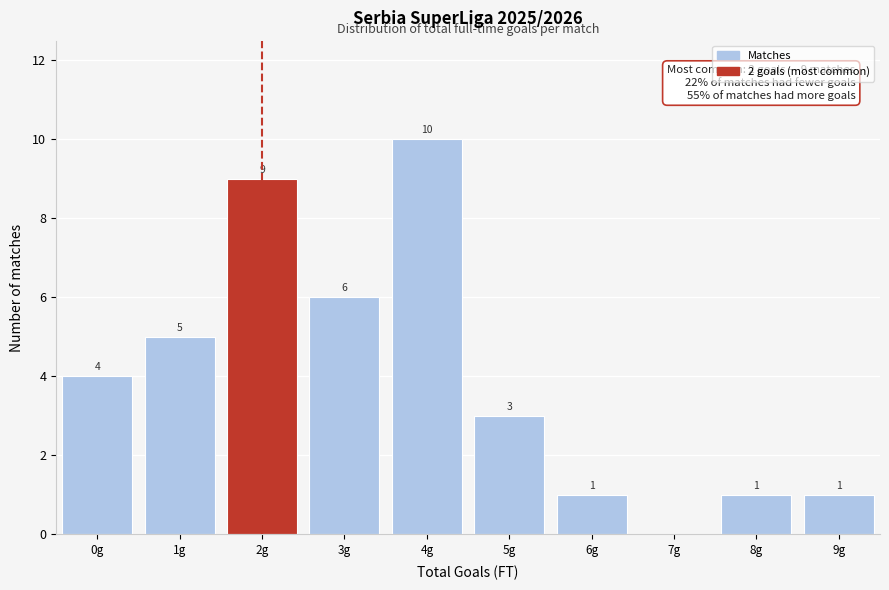

Which range on the x-axis has the tallest bar?

3.5 to 4.5